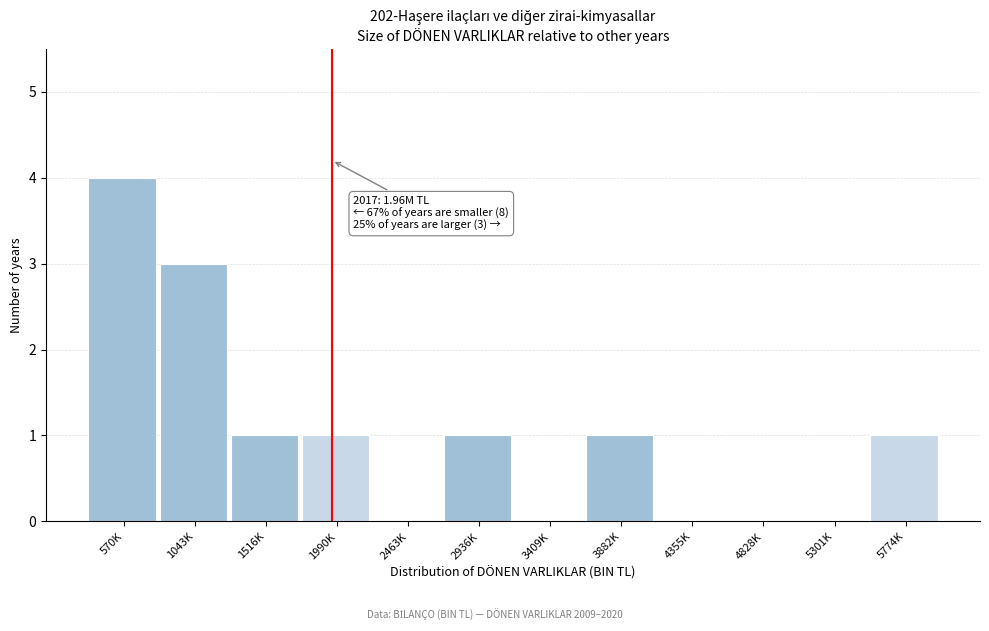

Reading right to left, extract all data points from this chart.

5774K=1	5301K=0	4828K=0	4355K=0	3882K=1	3409K=0	2936K=1	2463K=0	1990K=1	1516K=1	1043K=3	570K=4